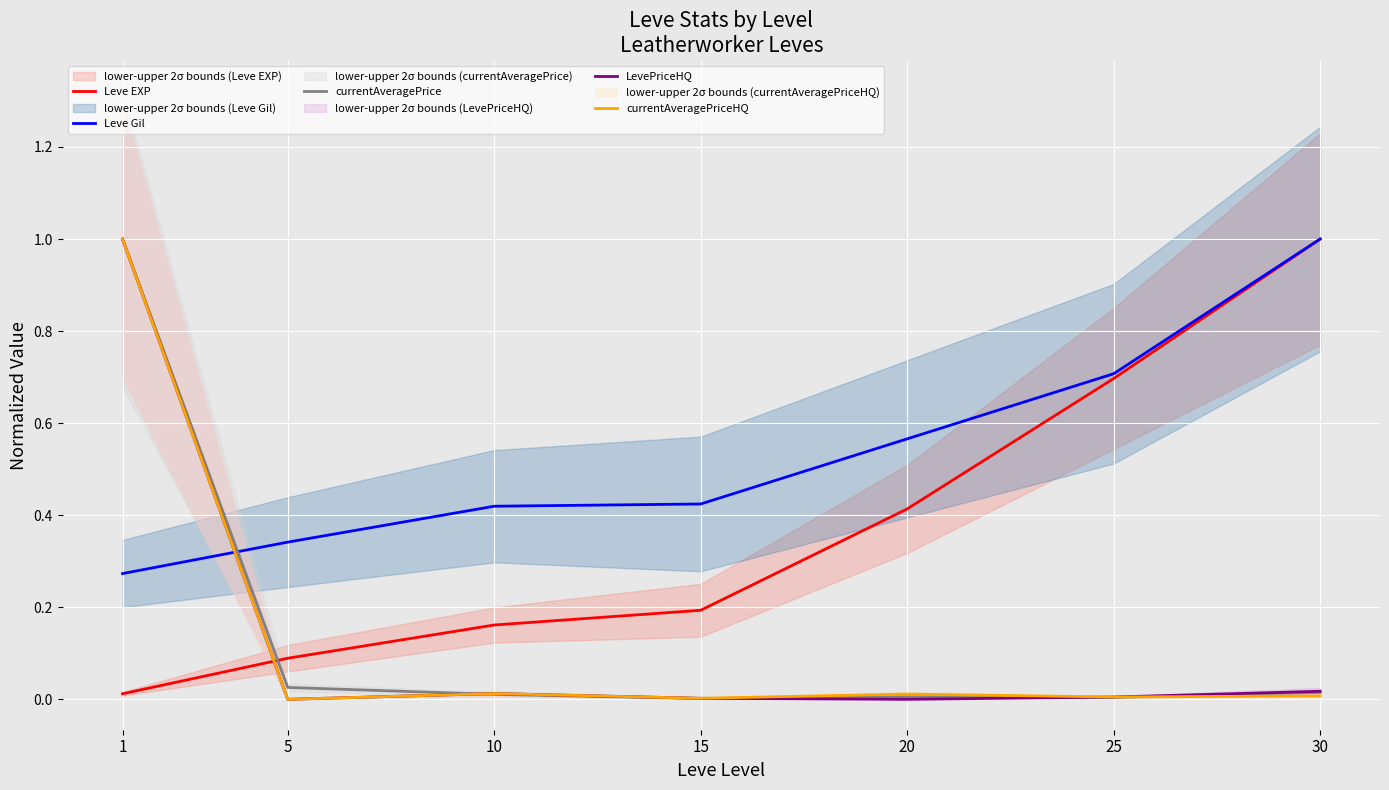

True or false: Leve Gil and Leve EXP intersect in this chart.

False